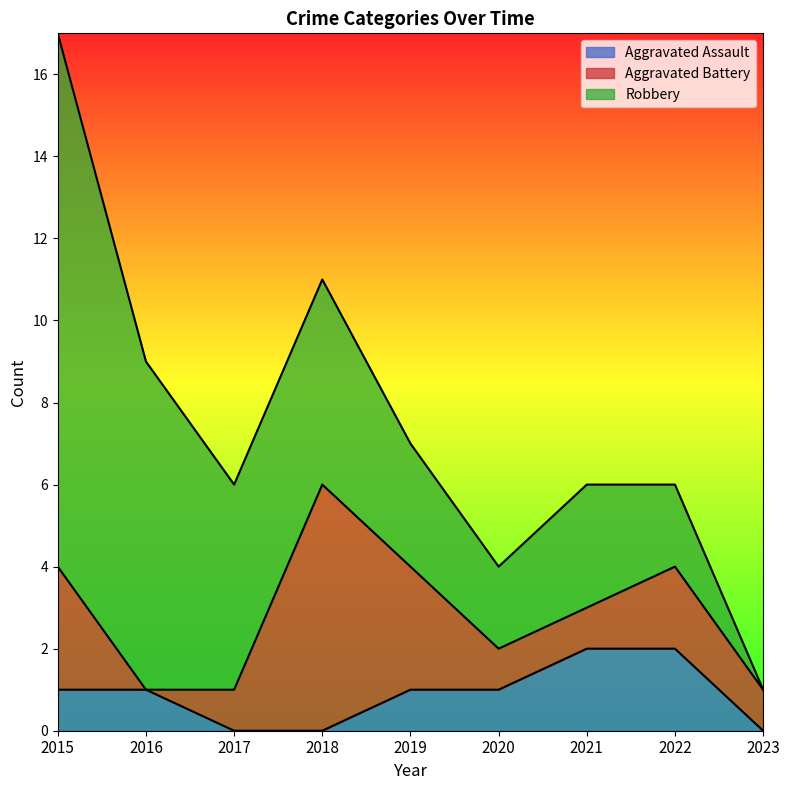

Count the number of categories in the chart.

9